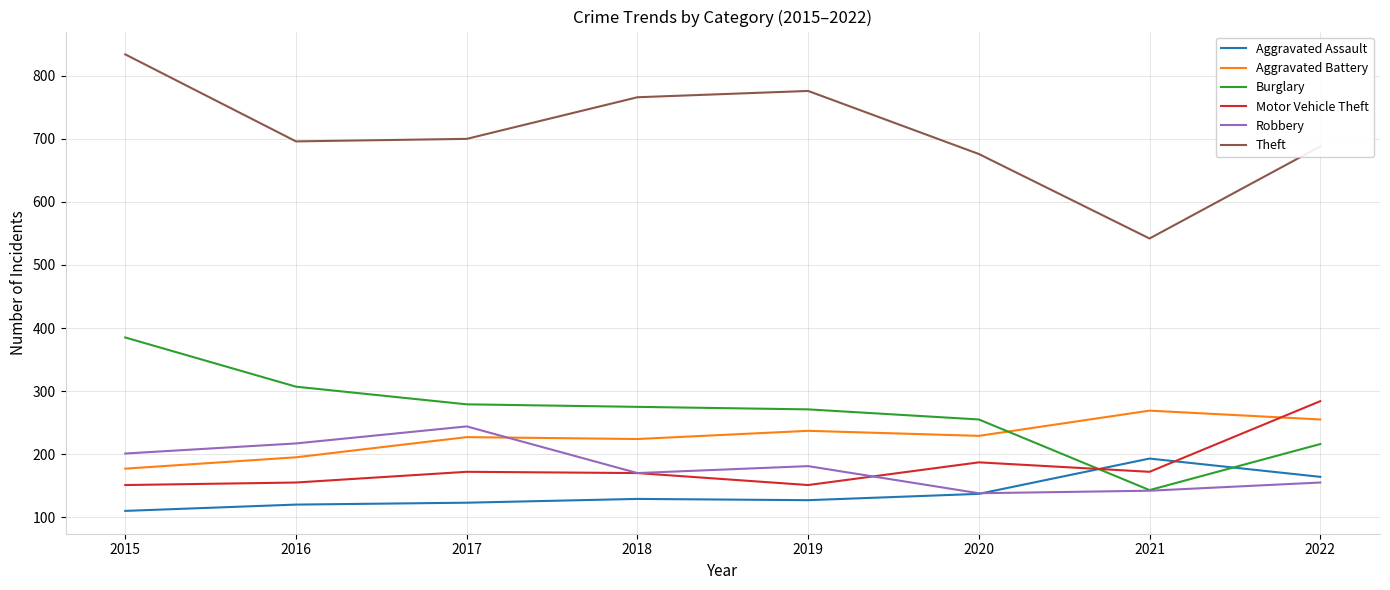

Is it true that Burglary equals 216 at 2022?

True